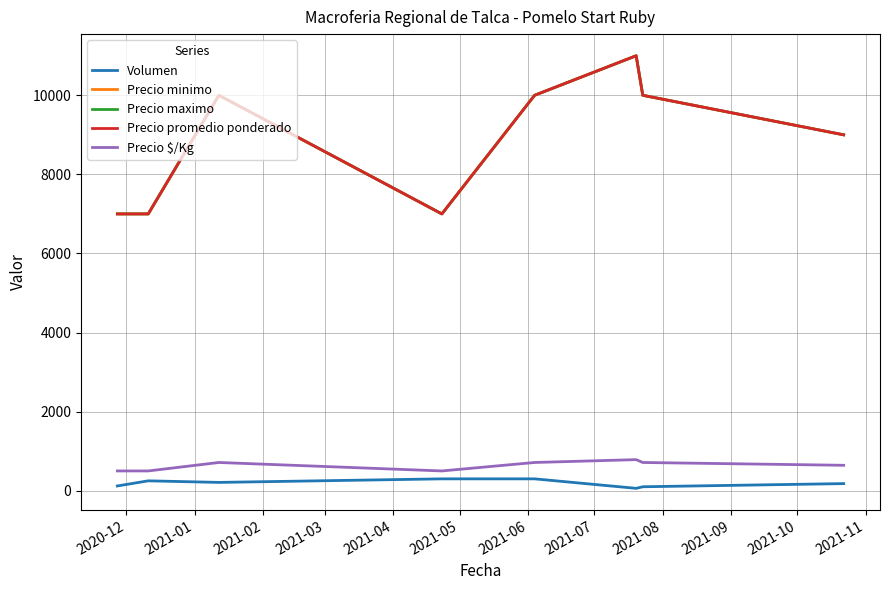

What is the maximum value shown in the chart?

11000